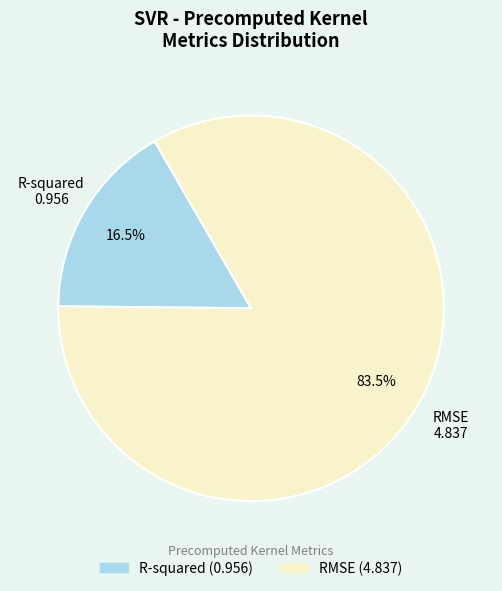

Which slice represents more than half of the pie?

RMSE